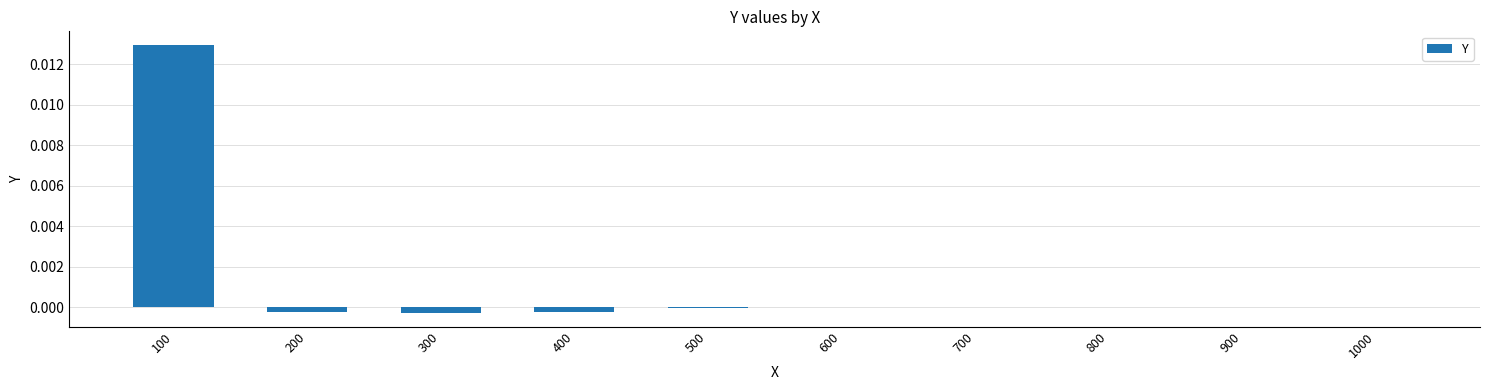

Which label corresponds to the largest value in the chart?

100